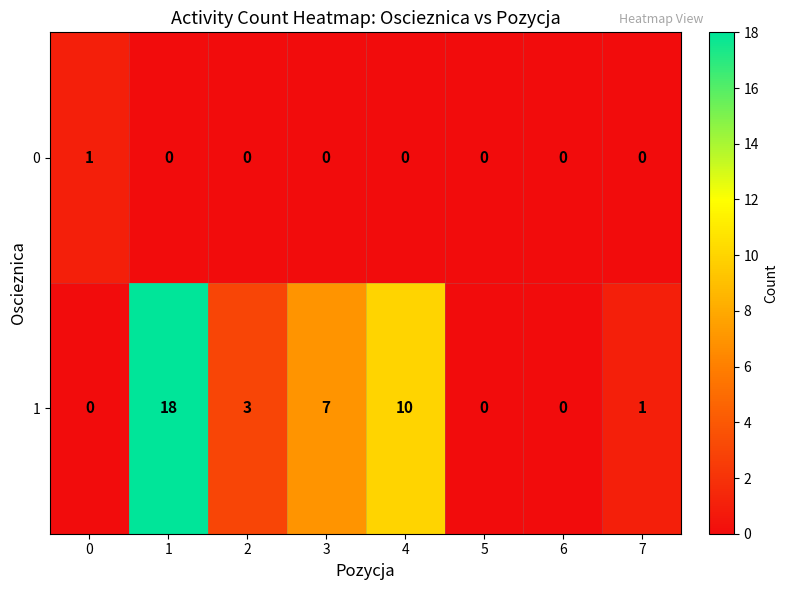

The value of 1 at 1 is 18. True or false?

True